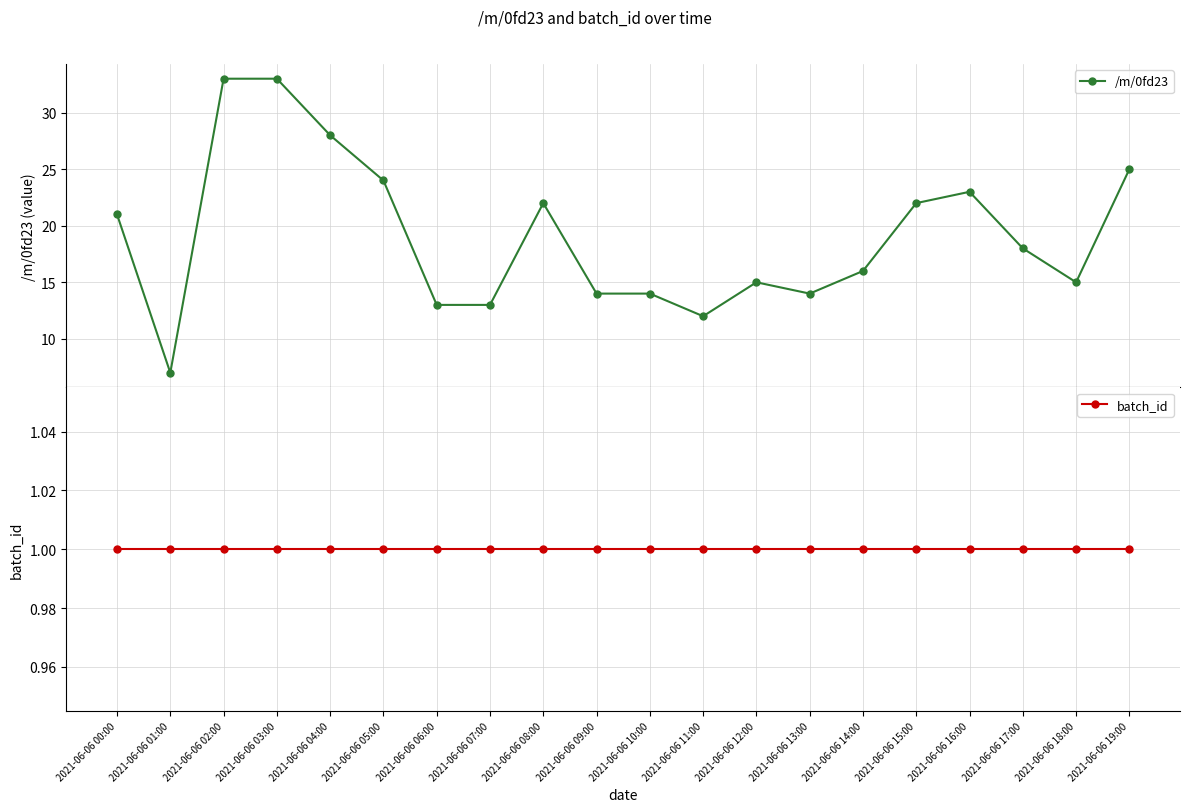

Reading right to left, transcribe all the data shown in this chart.

/m/0fd23: 25	15	18	23	22	16	14	15	12	14	14	22	13	13	24	28	33	33	7	21
batch_id: 1	1	1	1	1	1	1	1	1	1	1	1	1	1	1	1	1	1	1	1